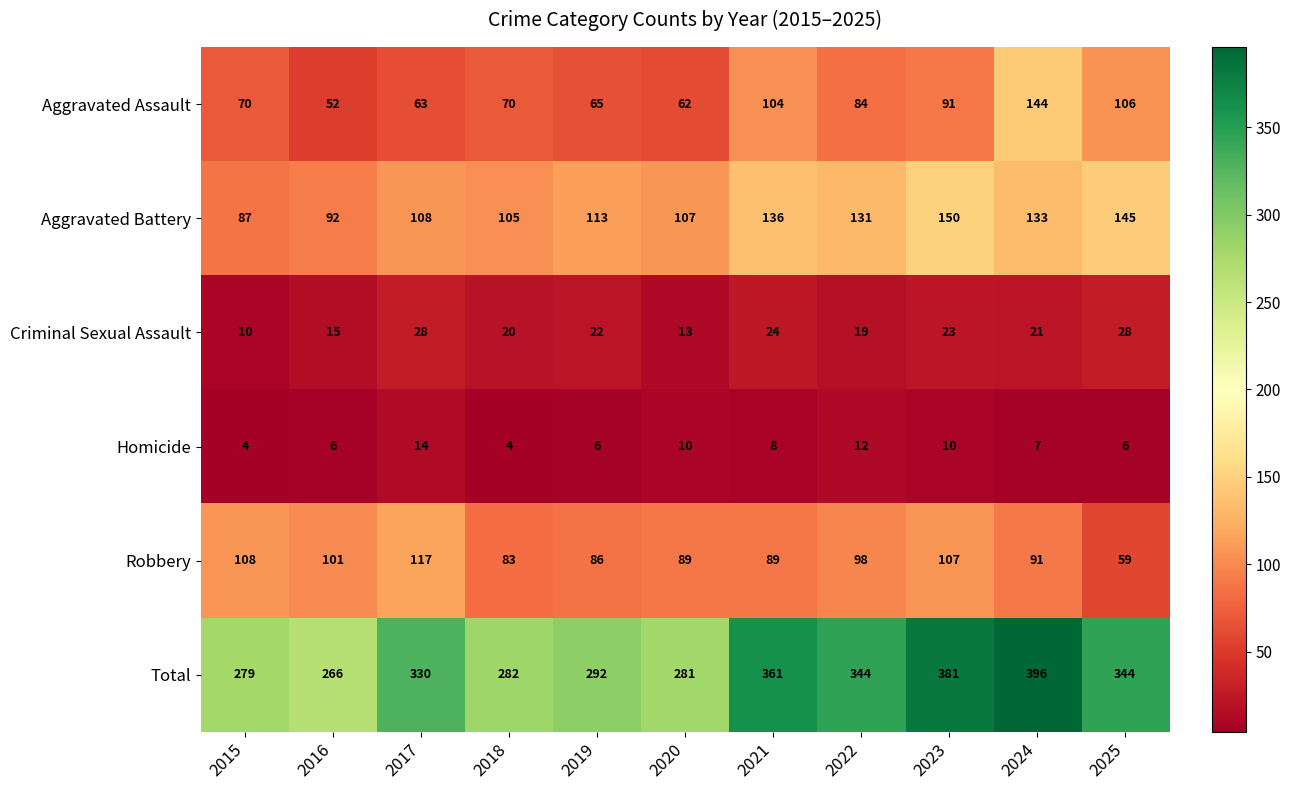

Which series changed the most between 2015 and 2025?

Total